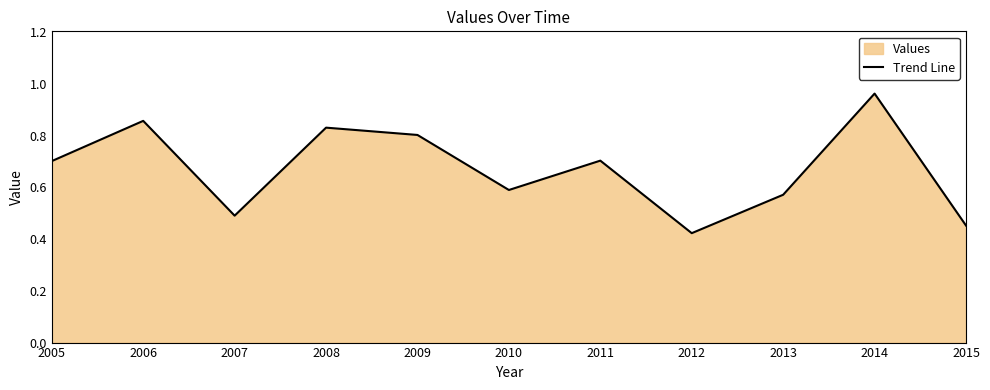

Reading left to right, list all the values displayed in this chart.

2005=0.7	2006=0.9	2007=0.5	2008=0.8	2009=0.8	2010=0.6	2011=0.7	2012=0.4	2013=0.6	2014=1.0	2015=0.5